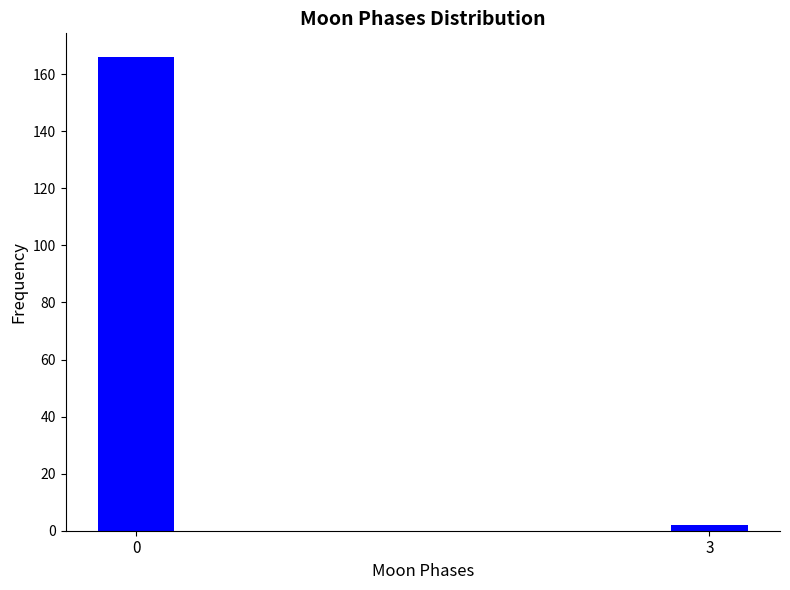

Reading right to left, transcribe all the data shown in this chart.

2	166